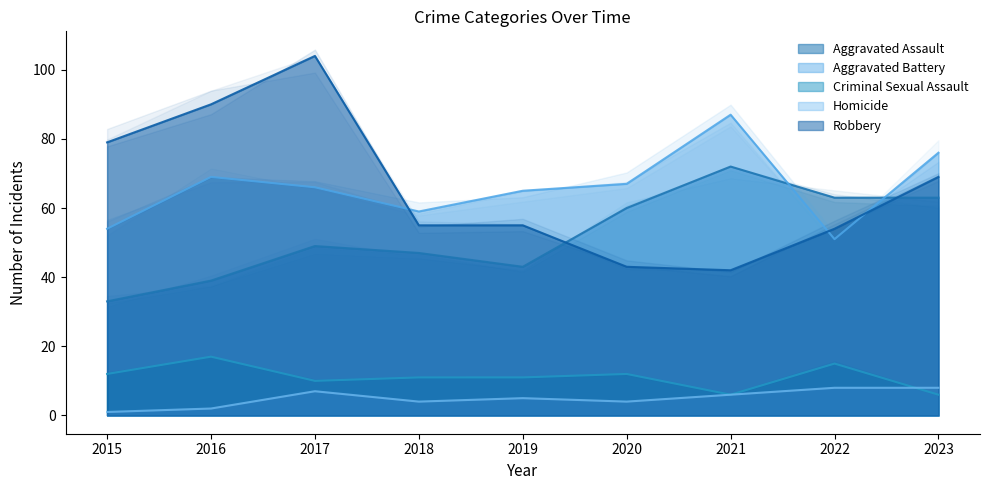

Which series changed the most between 2016 and 2017?

Robbery